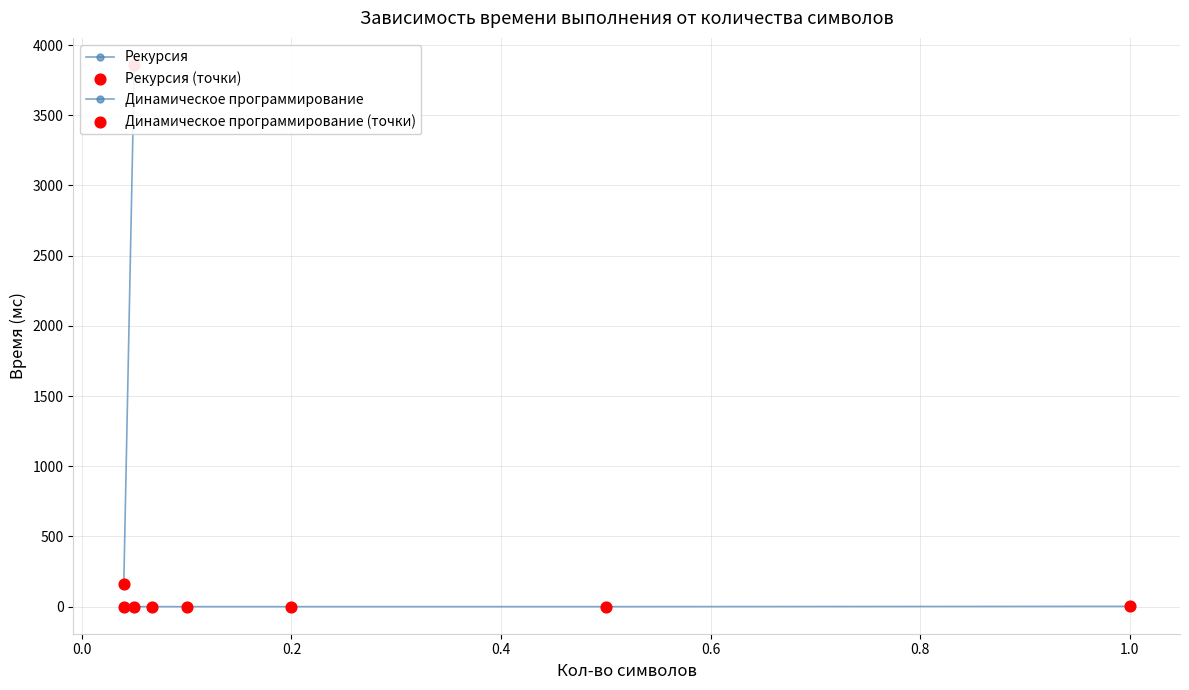

Which has a higher value, 0.6 or 0.0?

0.6